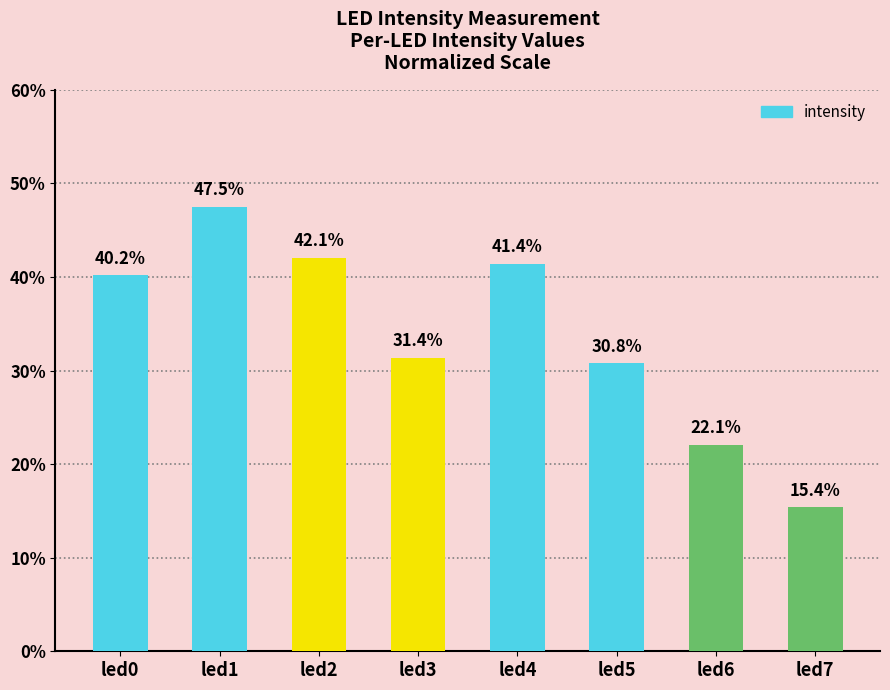

Reading left to right, transcribe all the data shown in this chart.

0.4	0.5	0.4	0.3	0.4	0.3	0.2	0.2